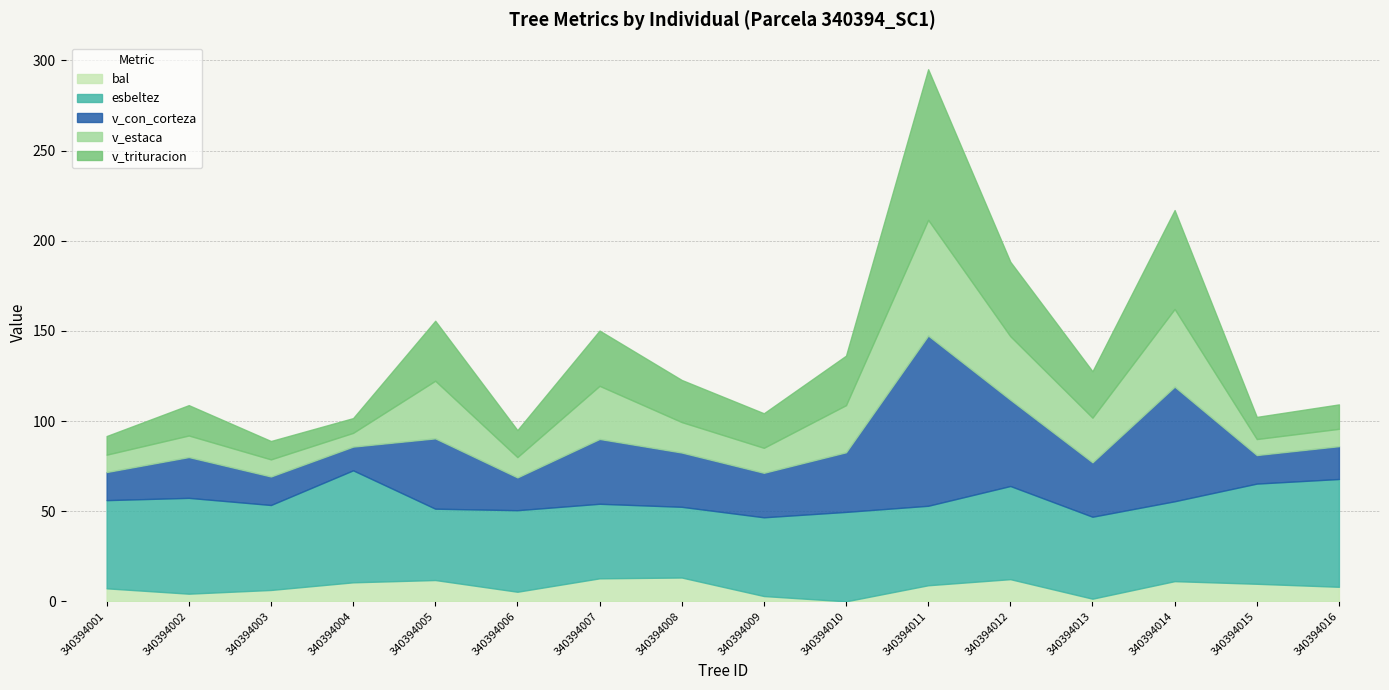

What is the difference between the second highest and minimum values in the v_estaca series?

35.5